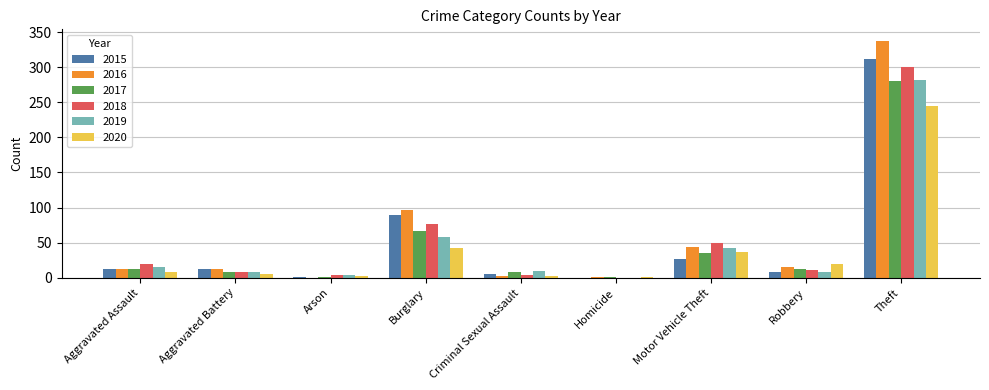

The value of 2017 at Theft is 459. True or false?

False